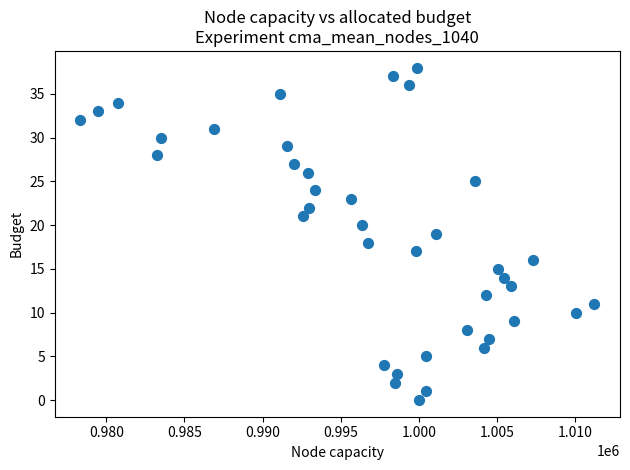

What is the range of Y values (max minus min)?

38